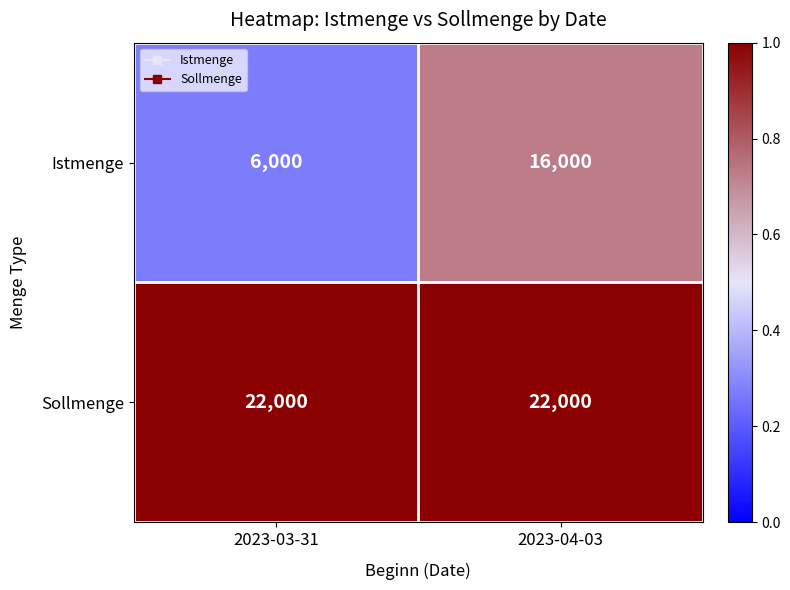

Which series has the largest total across all categories?

Sollmenge